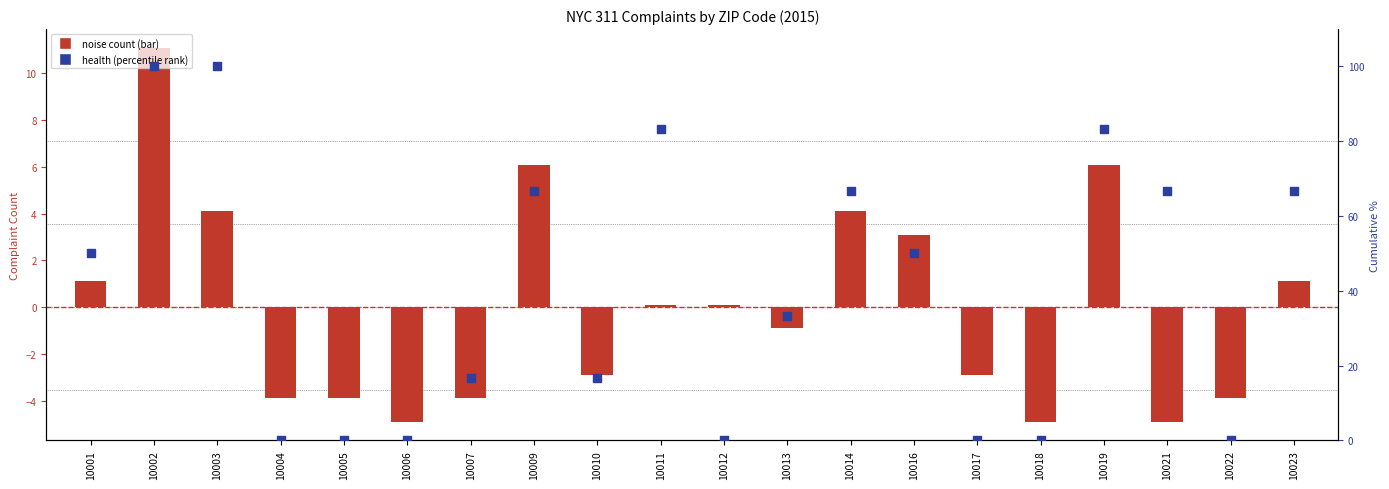

Which series contains the lowest Y value?

noise (centered)